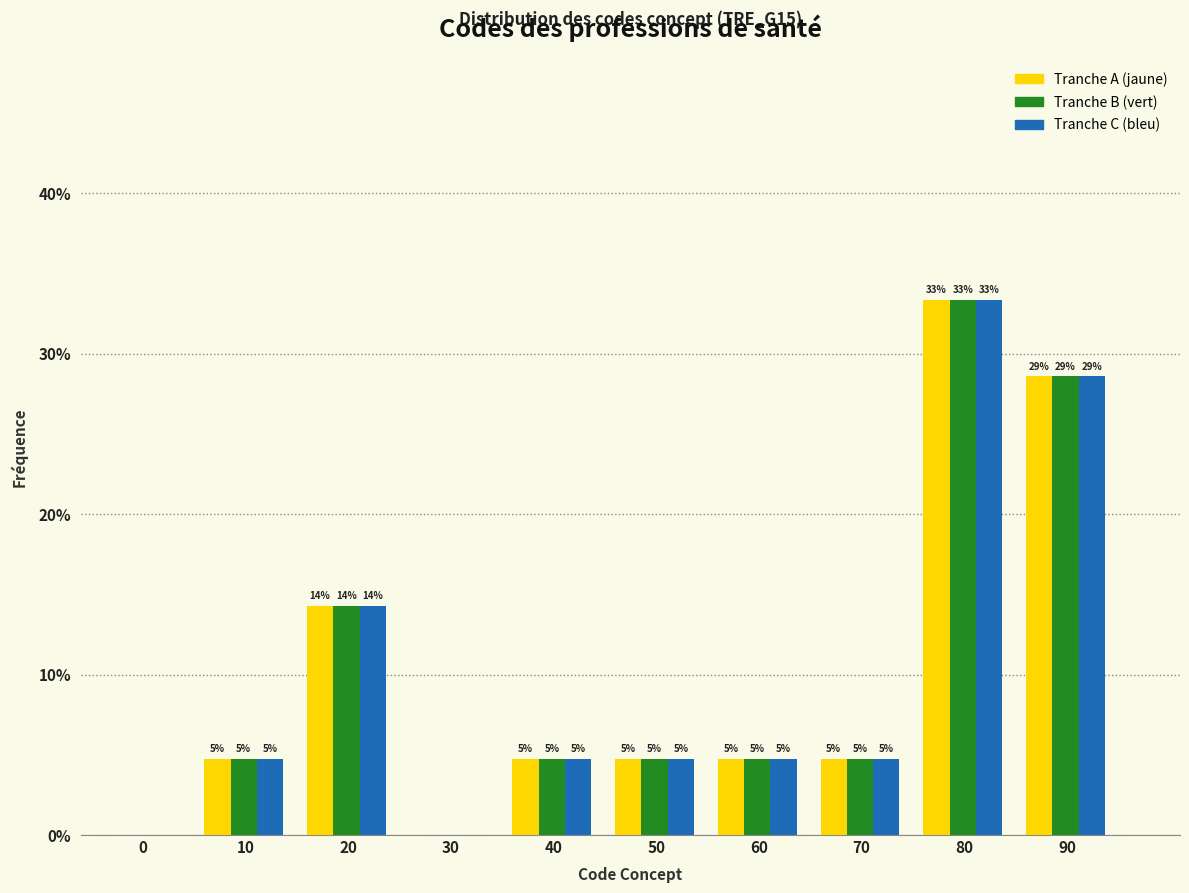

What are all the series names shown in the legend?

Tranche A (jaune), Tranche B (vert), Tranche C (bleu)